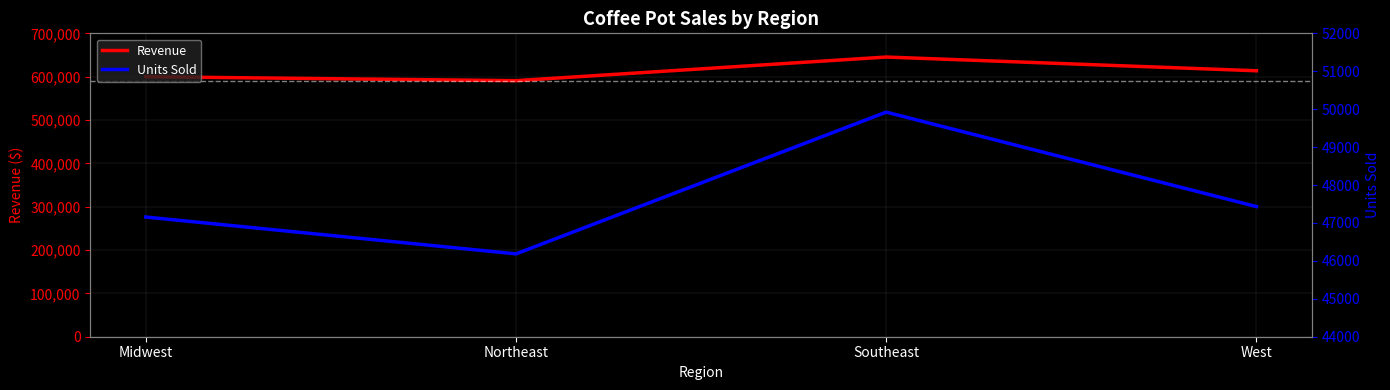

How many data points in Units Sold are less than 47432?

2